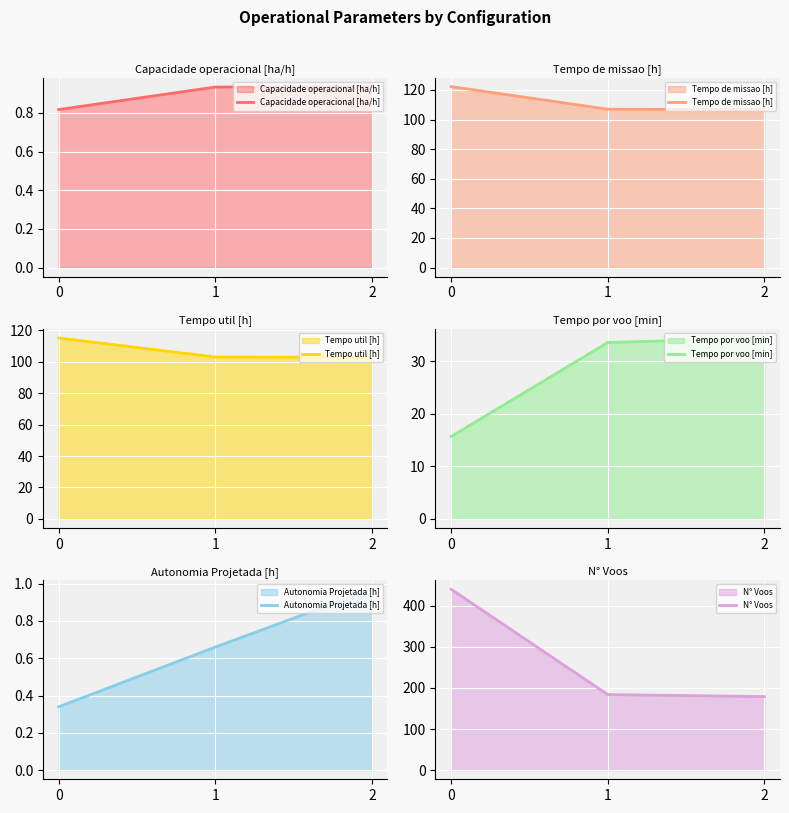

What is the value of the N° Voos point at the 2nd from the left?

184.0